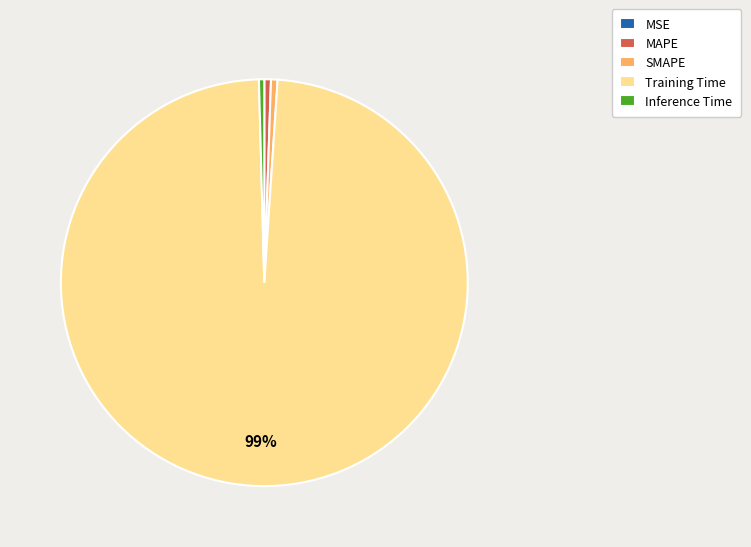

Is it true that Training Time is 99% of the pie?

True